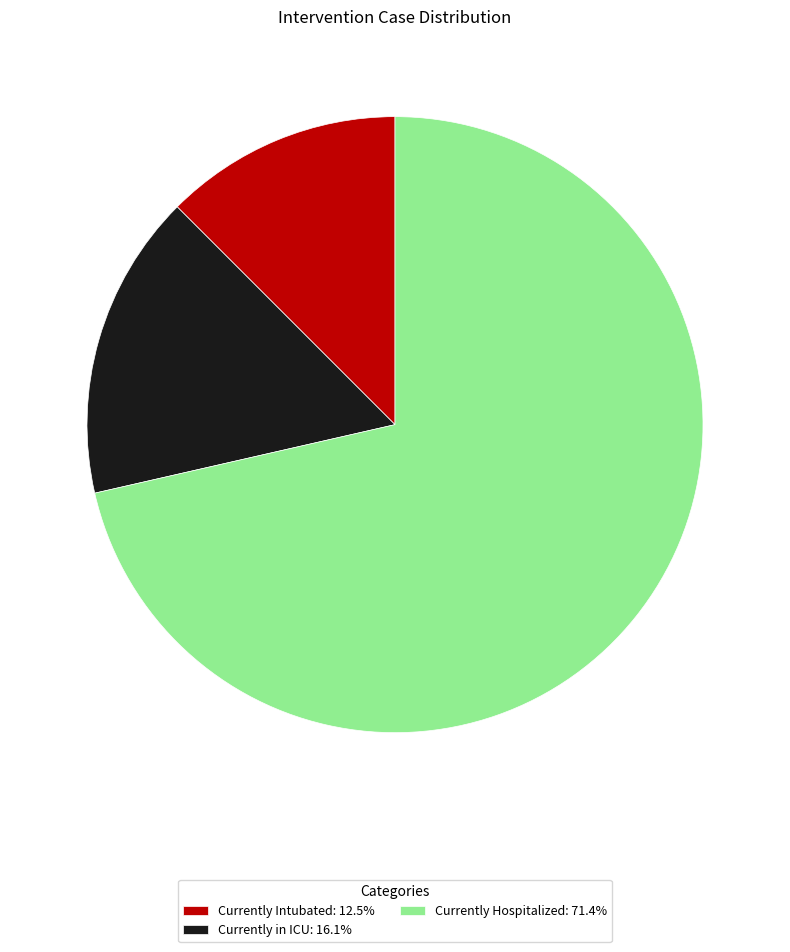

Which category has the smallest portion of the pie?

Currently Intubated